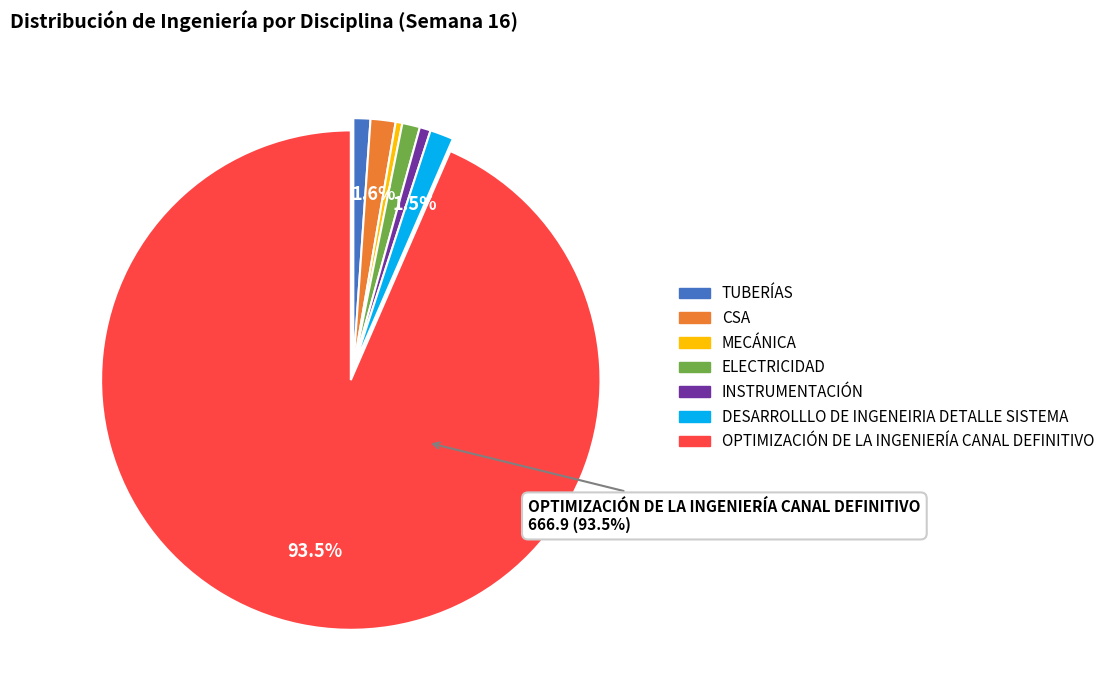

Which category has the biggest portion of the pie?

OPTIMIZACIÓN DE LA INGENIERÍA CANAL DEFINITIVO